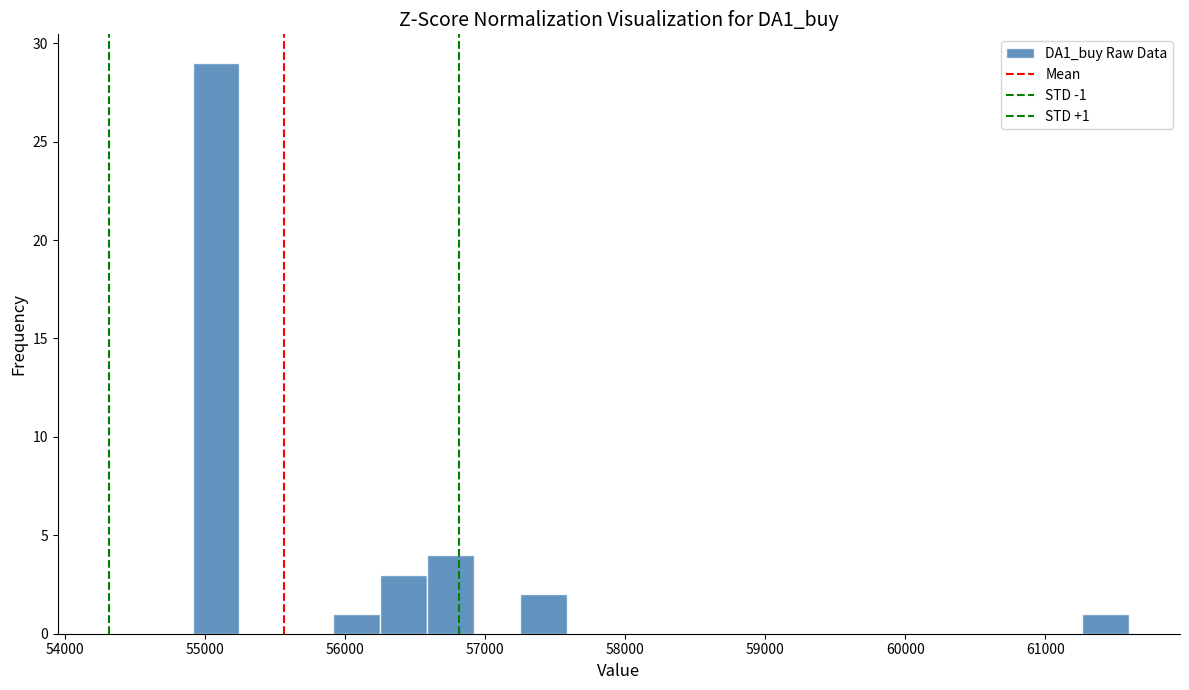

Around what value on the x-axis is the tallest bar? Give the approximate position of its centre, as read against the axis.

55100